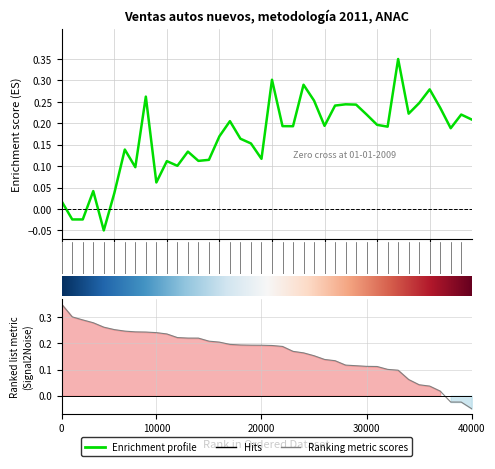

What is the value of the 17th point from the left?

0.2